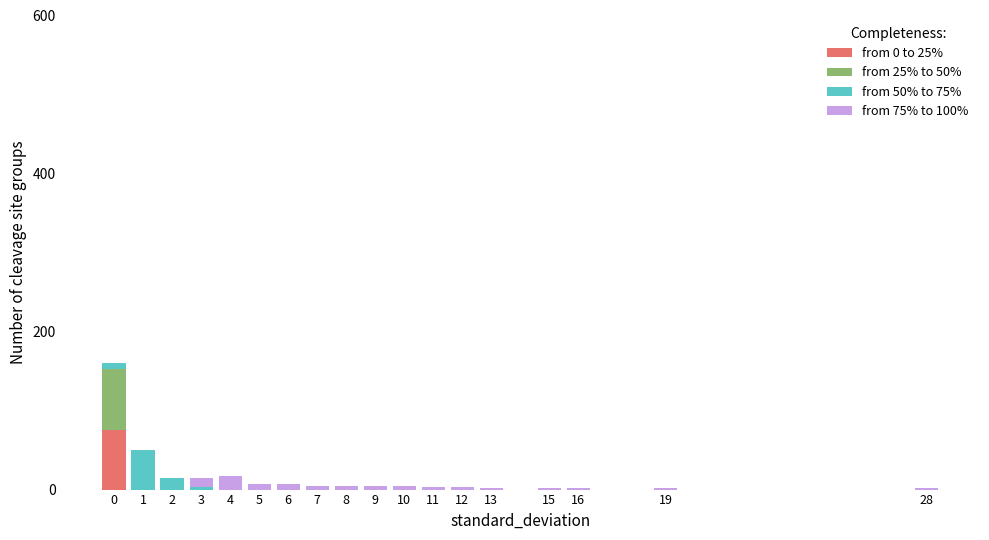

How many data points does each series have?

18